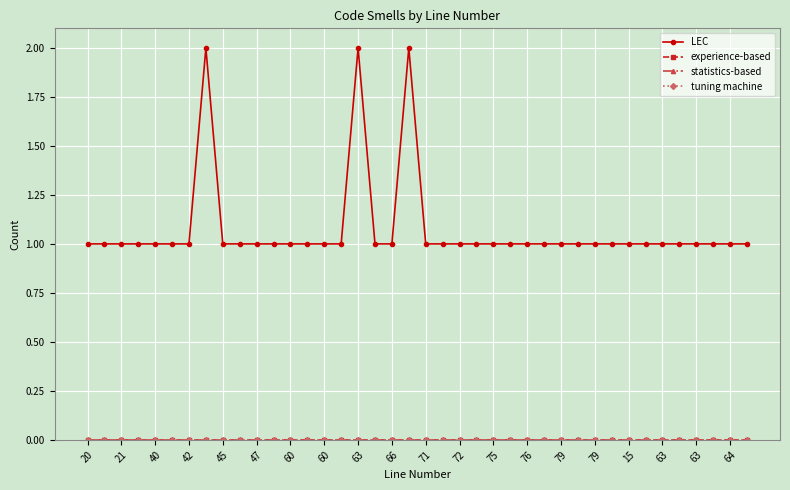

True or false: experience-based has more than 2 points higher than both neighbors.

False